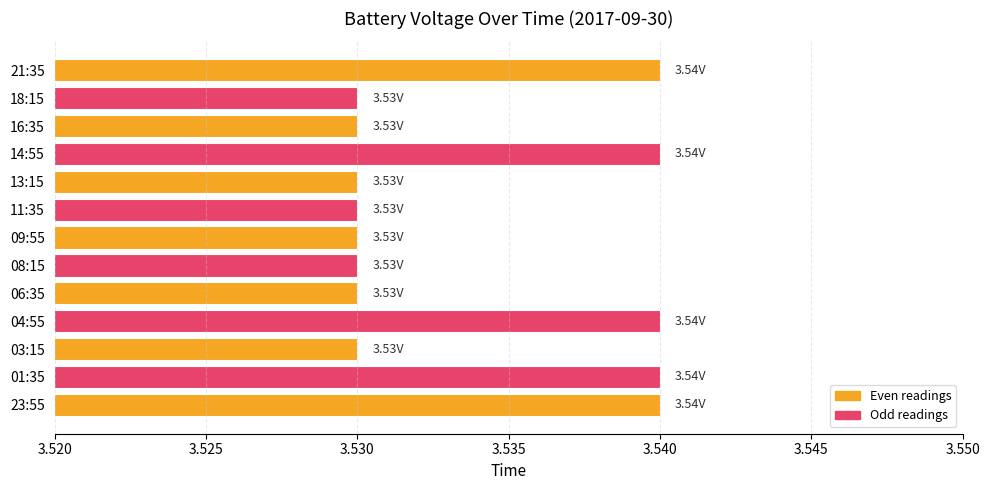

What is the sum of the values at 03:15 and 21:35?

7.1